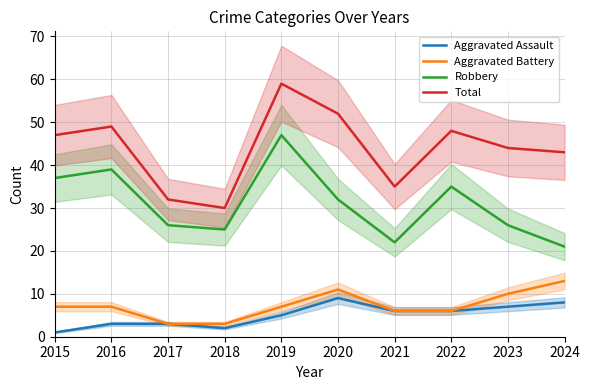

What is the lowest value of the Aggravated Battery series?

3